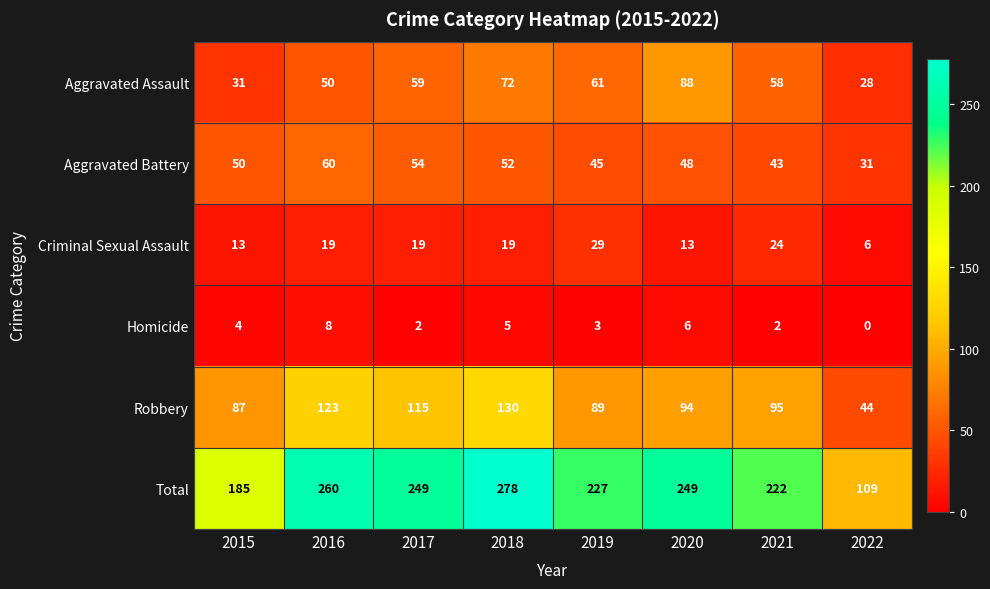

Is it true that Criminal Sexual Assault equals 19 at 2016?

True